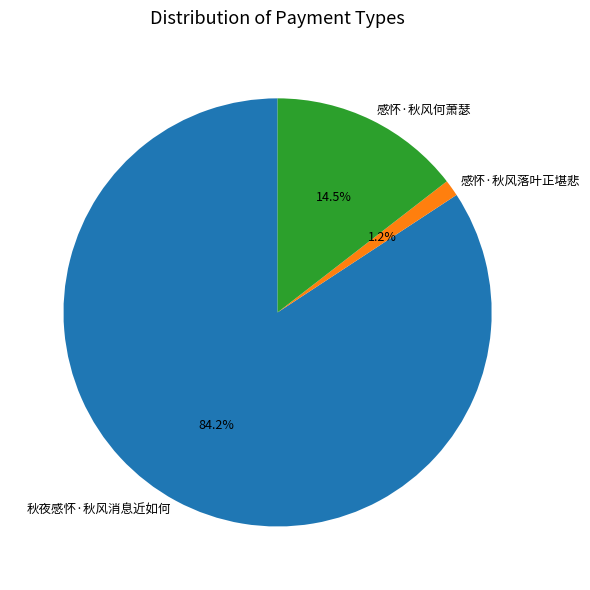

Which slice is the largest?

秋夜感怀·秋风消息近如何